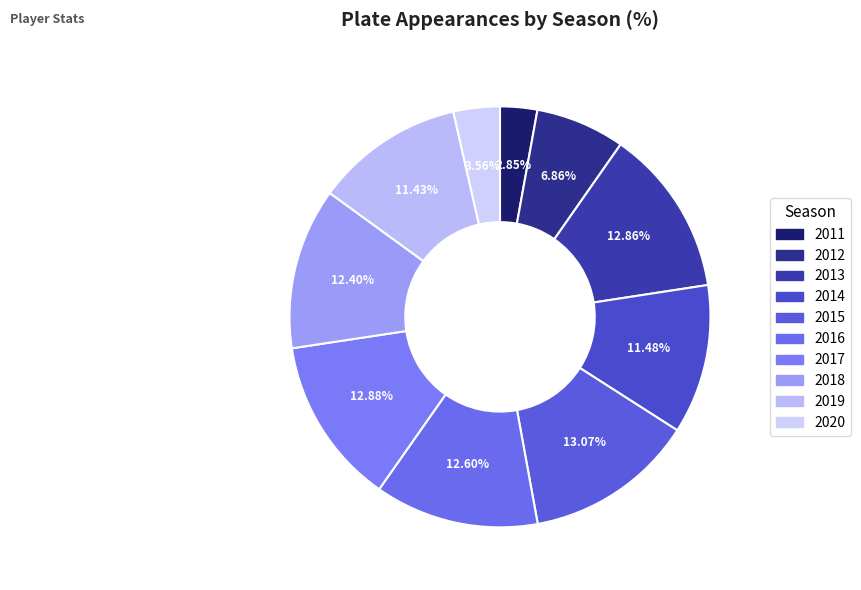

Is there a majority slice in this chart?

No